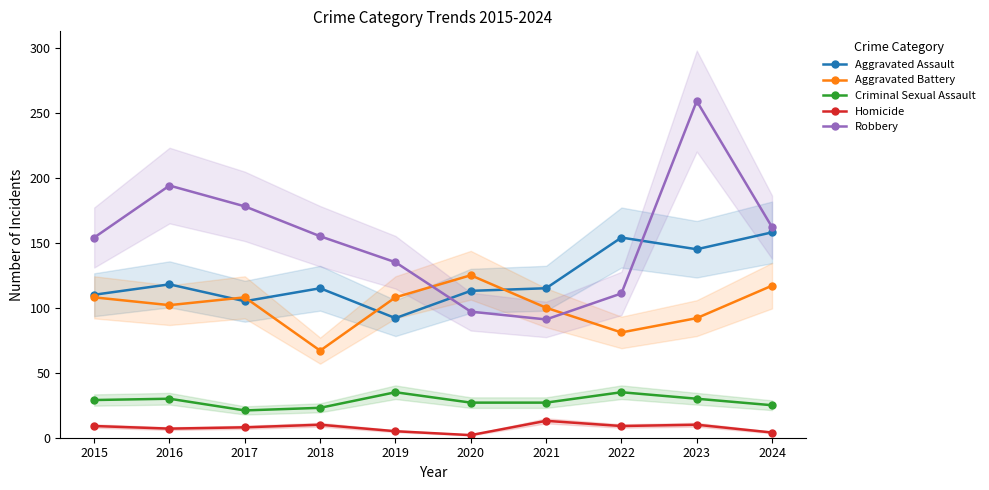

What is the difference between the maximum and minimum values in the Criminal Sexual Assault series?

14